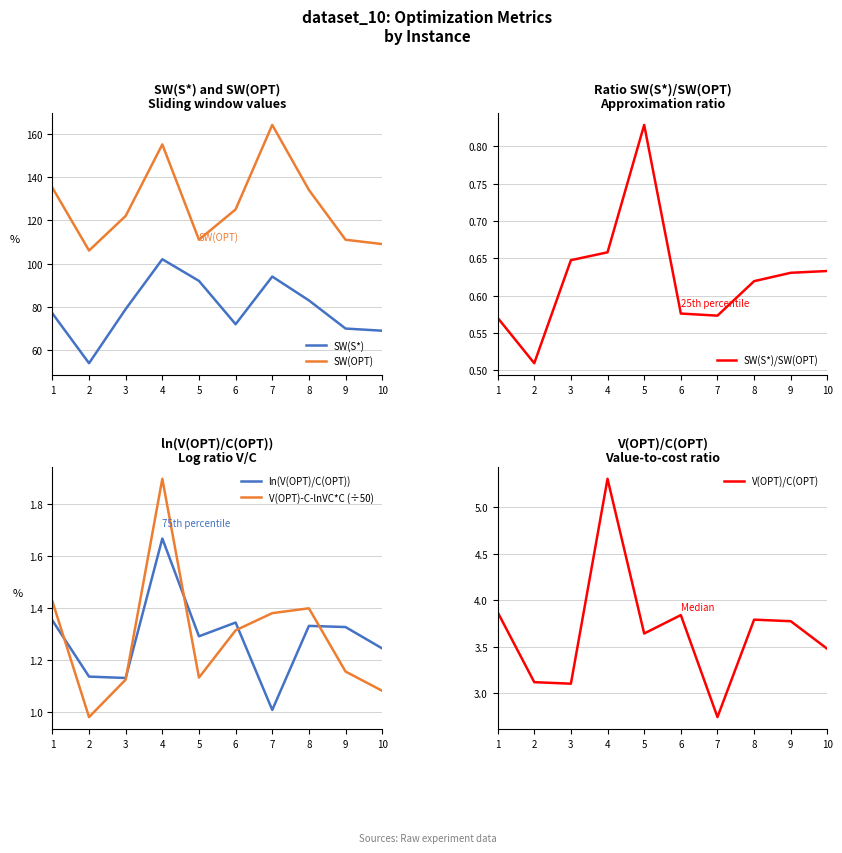

At which category does V(OPT)/C(OPT) reach its first local valley?

3